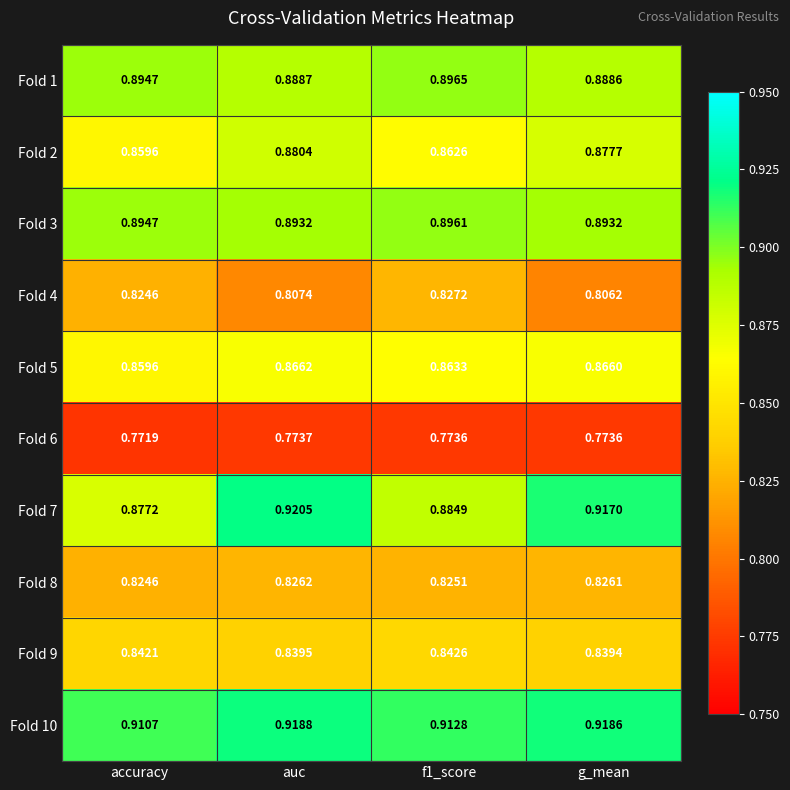

What is the spread (max minus min) of values at g_mean?

0.1